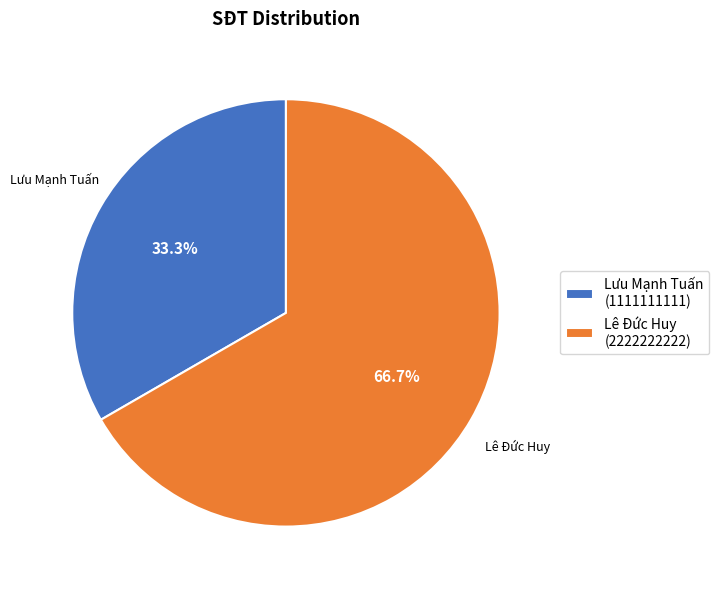

How many segments does this pie chart have?

2